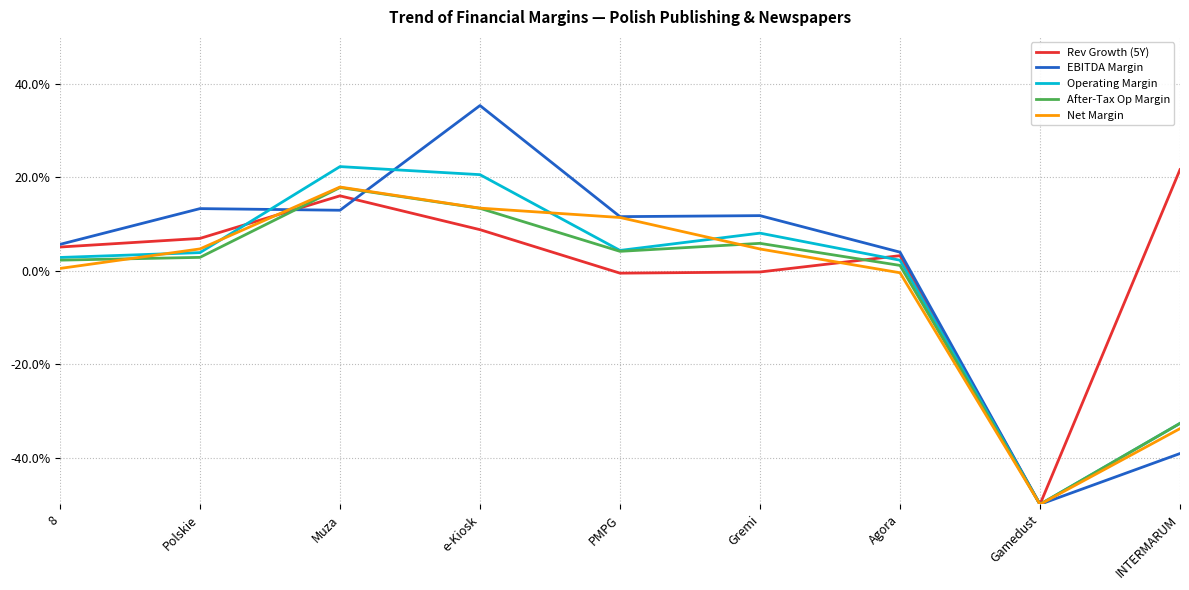

What are all the series names shown in the legend?

Rev Growth (5Y), EBITDA Margin, Operating Margin, After-Tax Op Margin, Net Margin